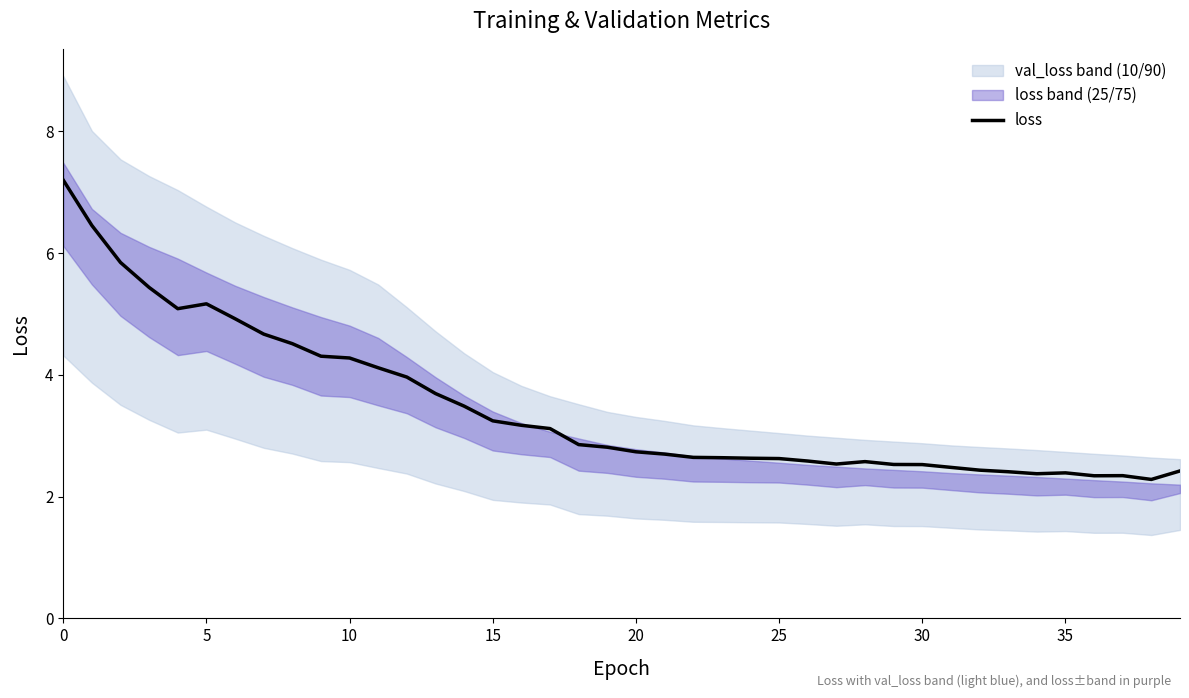

What is the label of the 14th point from the left?

13